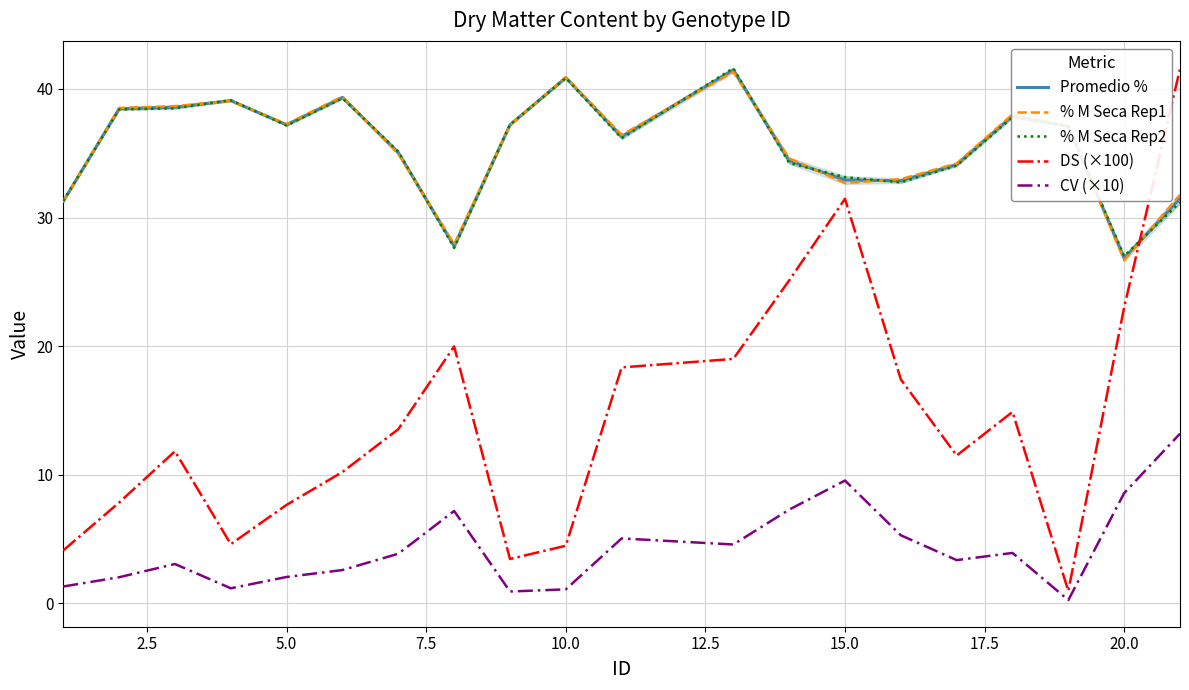

True or false: % M Seca Rep1 has more than 0 interior local peaks.

True